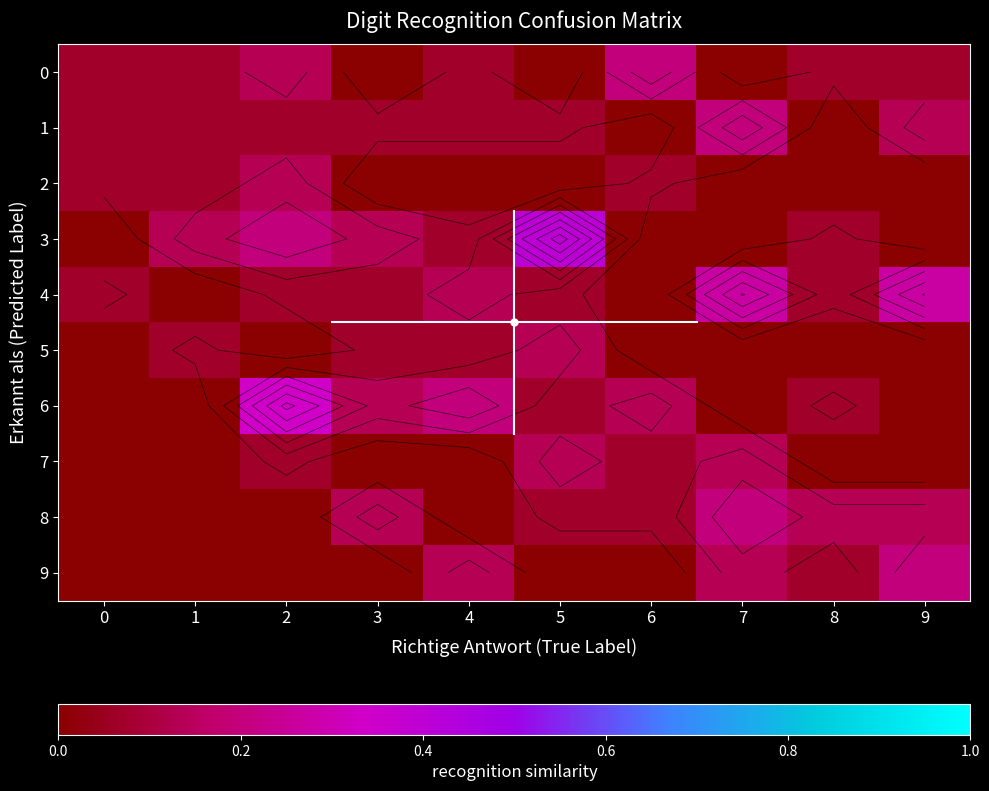

Rank the categories by 1 value from highest to lowest.

7, 9, 0, 1, 2, 3, 4, 5, 6, 8